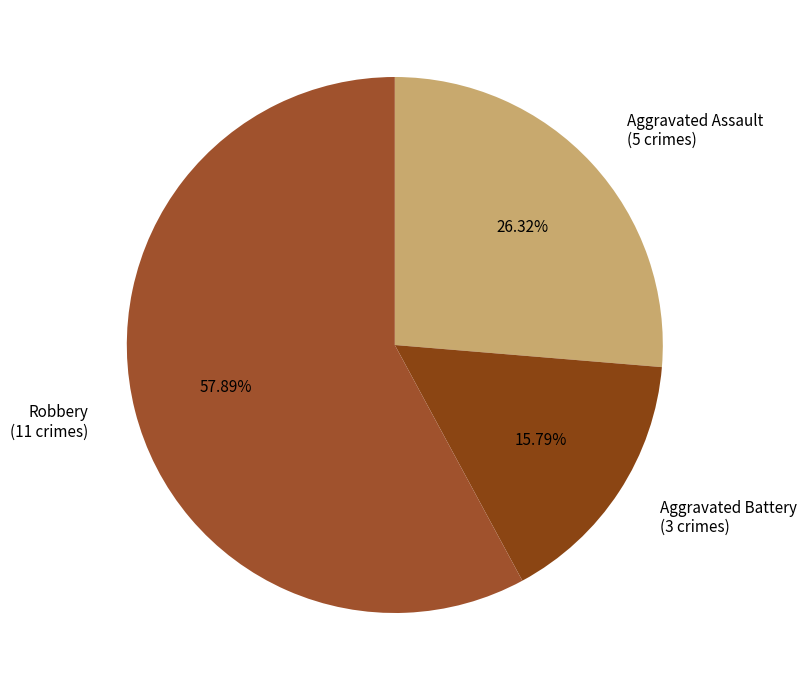

What is the ratio of the value at Aggravated Battery (3 crimes) to the value at Aggravated Assault (5 crimes)?

0.6